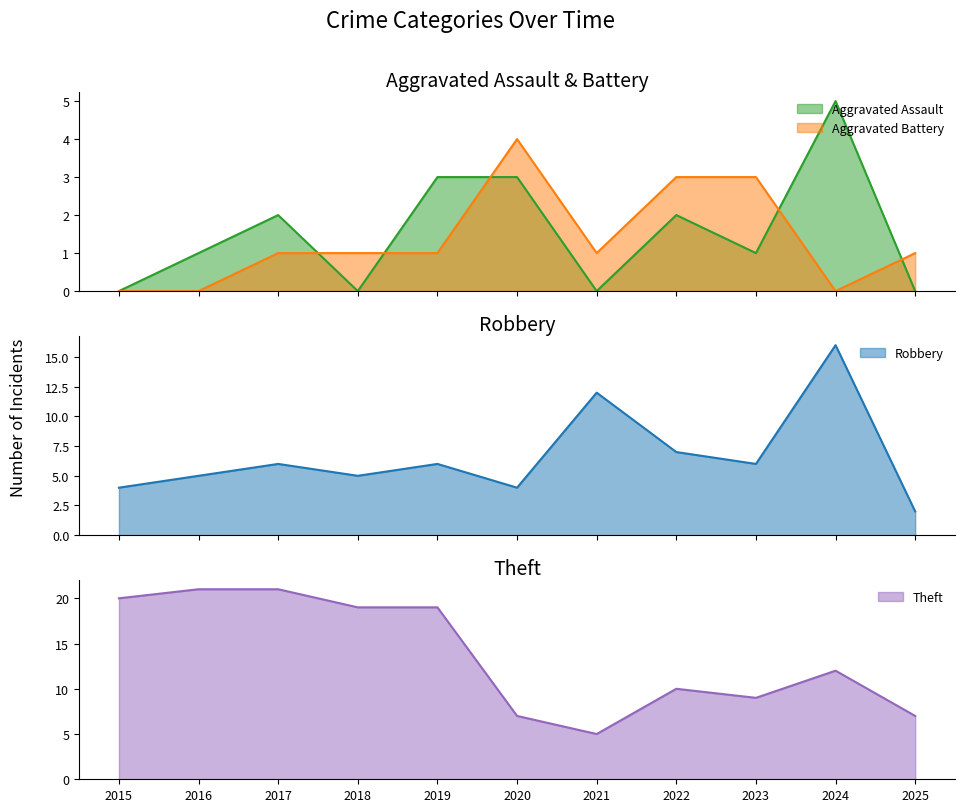

At which category is the sum across all series the highest?

2024